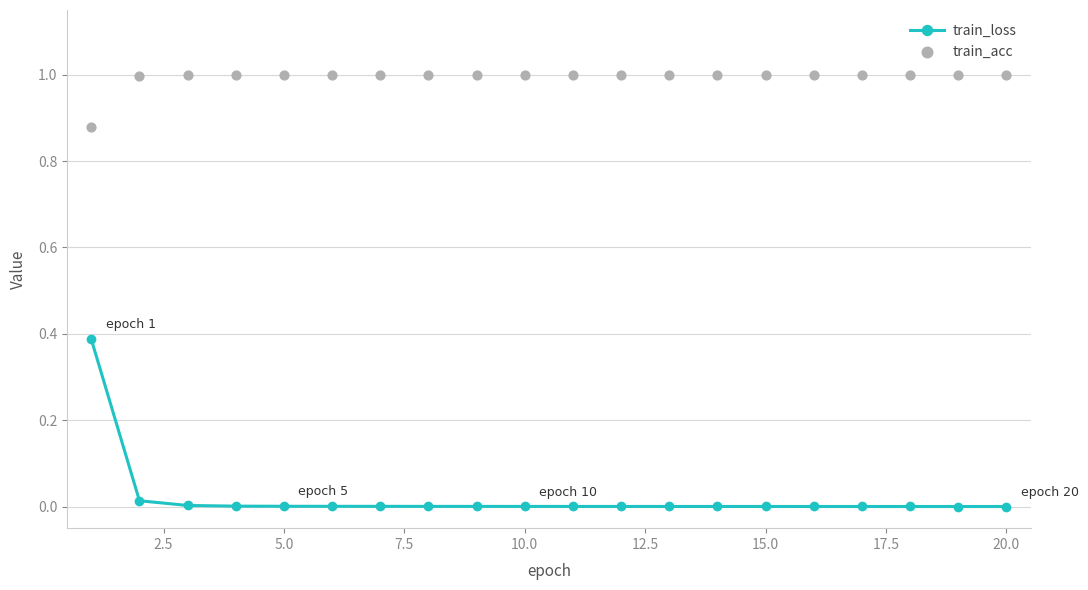

True or false: train_loss has a value of 0.0 at 10.0.

True